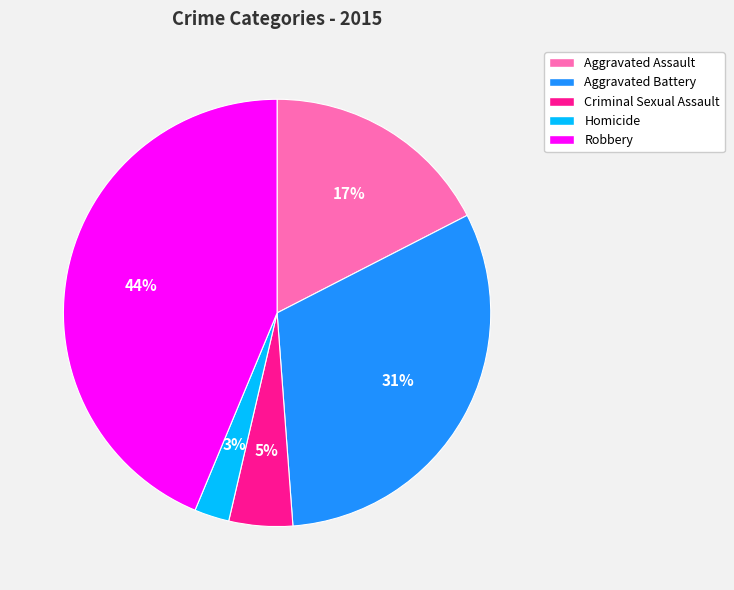

Which slice is the smallest?

Homicide